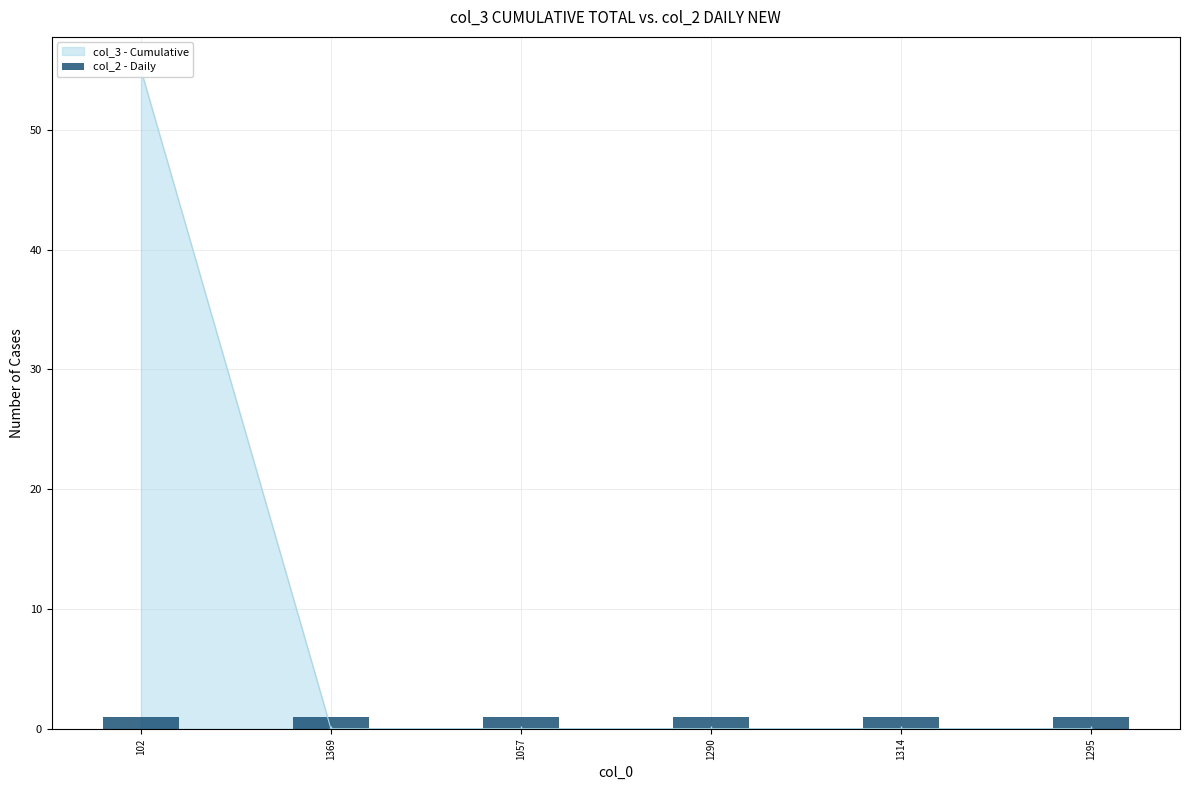

List the labels in order of value, smallest first.

1369, 1057, 1290, 1314, 1295, 102